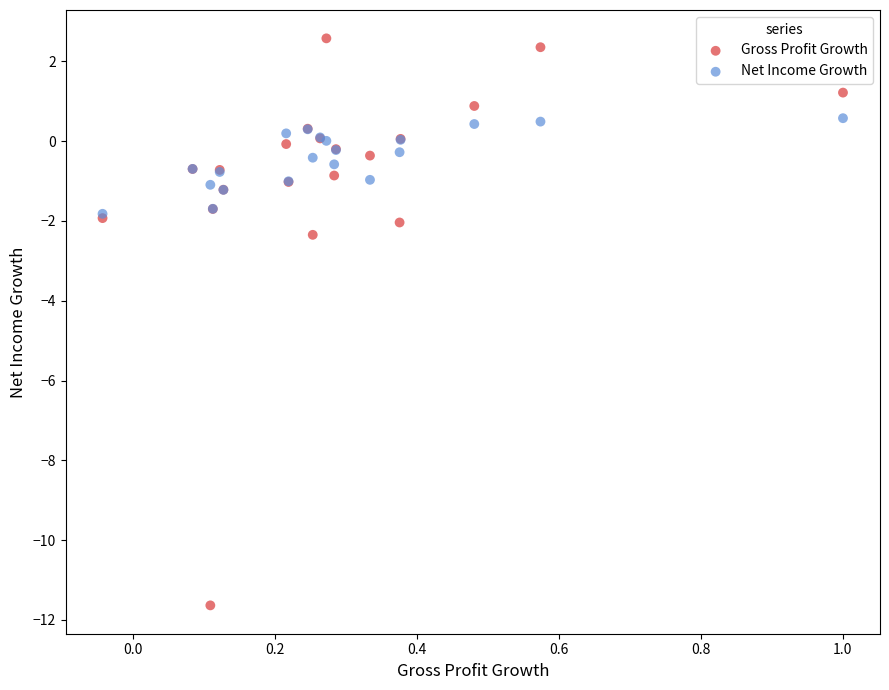

What are all the series names shown in the legend?

Gross Profit Growth, Net Income Growth